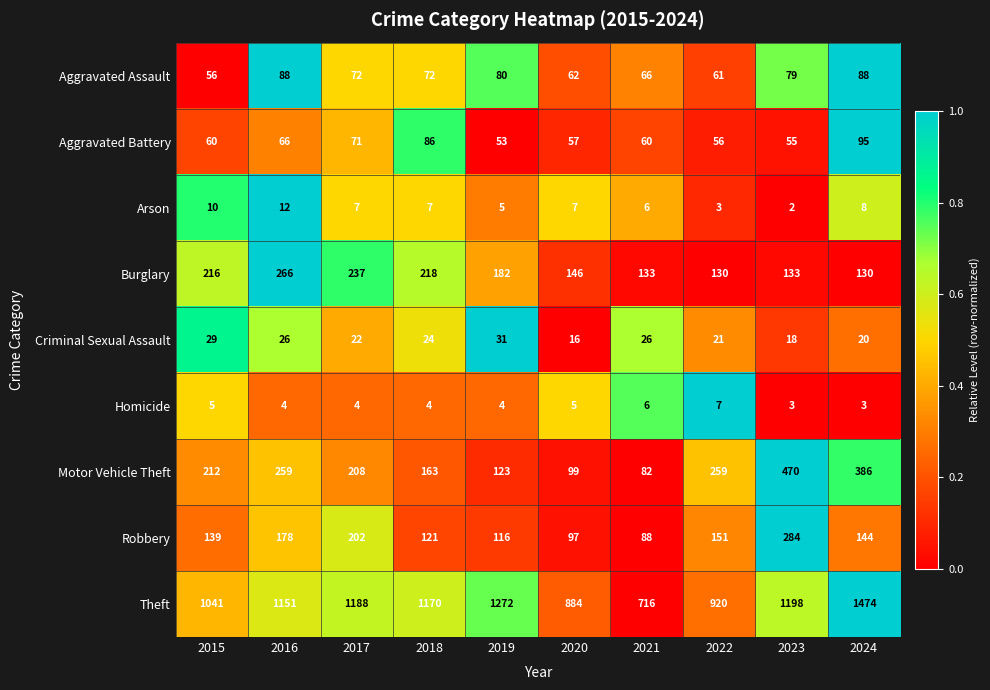

Which category has the highest value across all series?

2024